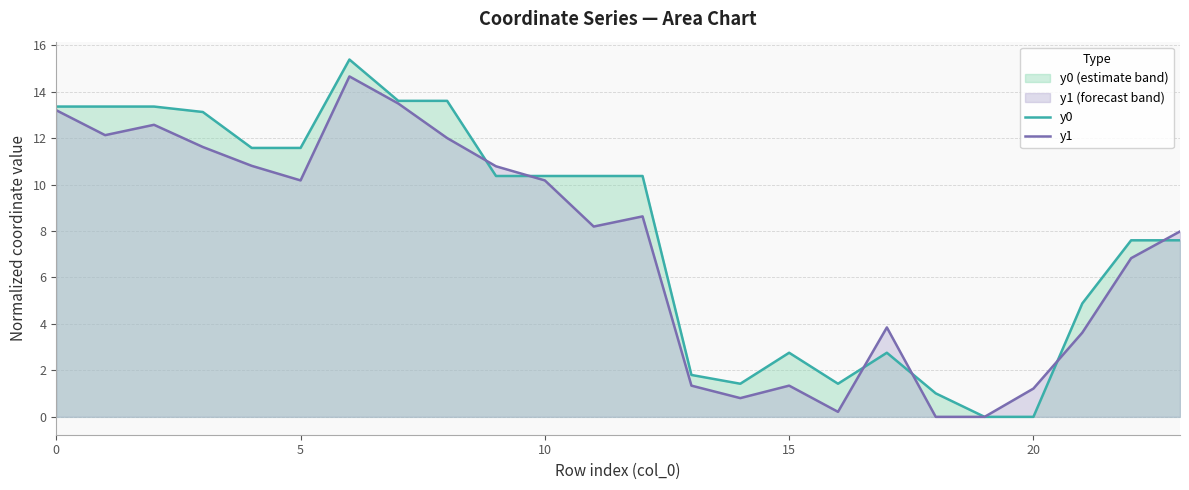

Reading left to right, transcribe all the data shown in this chart.

y0: 13.4	13.4	13.4	13.1	11.6	11.6	15.4	13.6	13.6	10.4	10.4	10.4	10.4	1.8	1.4	2.8	1.4	2.8	1.0	0.0	0.0	4.9	7.6	7.6
y1: 13.2	12.1	12.6	11.6	10.8	10.2	14.7	13.5	12.0	10.8	10.2	8.2	8.6	1.3	0.8	1.3	0.2	3.8	0.0	0.0	1.2	3.6	6.8	8.0